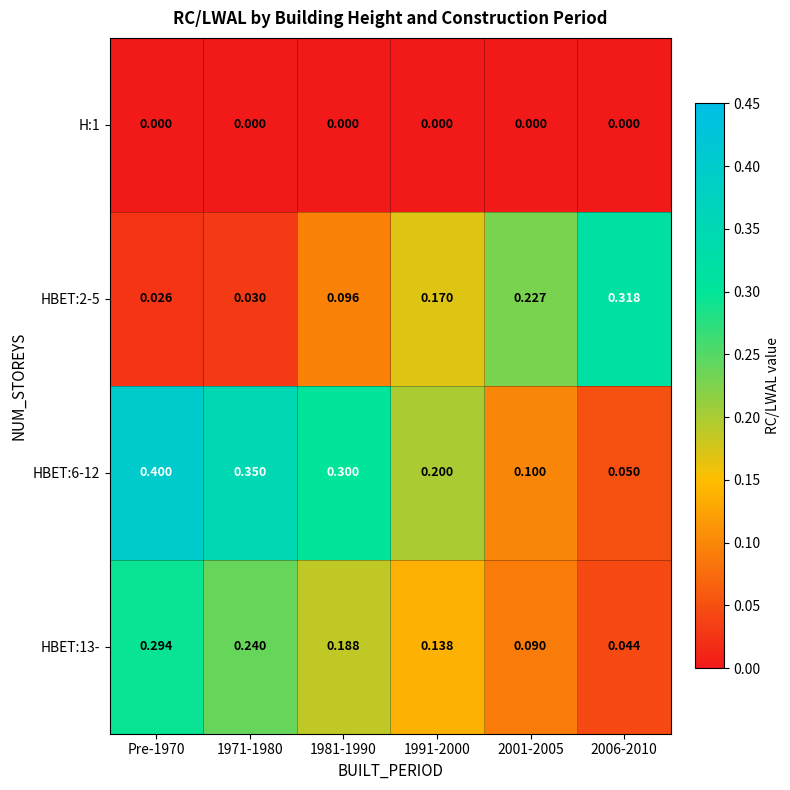

Rank the series by their maximum value, from highest to lowest.

HBET:6-12, HBET:2-5, HBET:13-, H:1